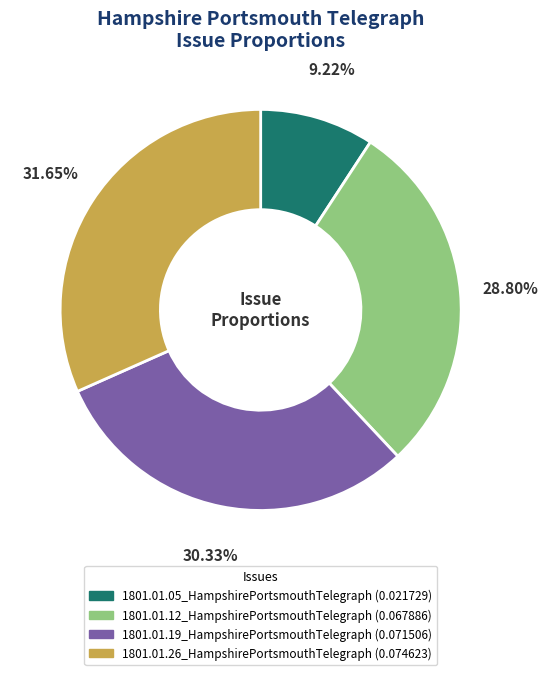

Is there a majority slice in this chart?

No